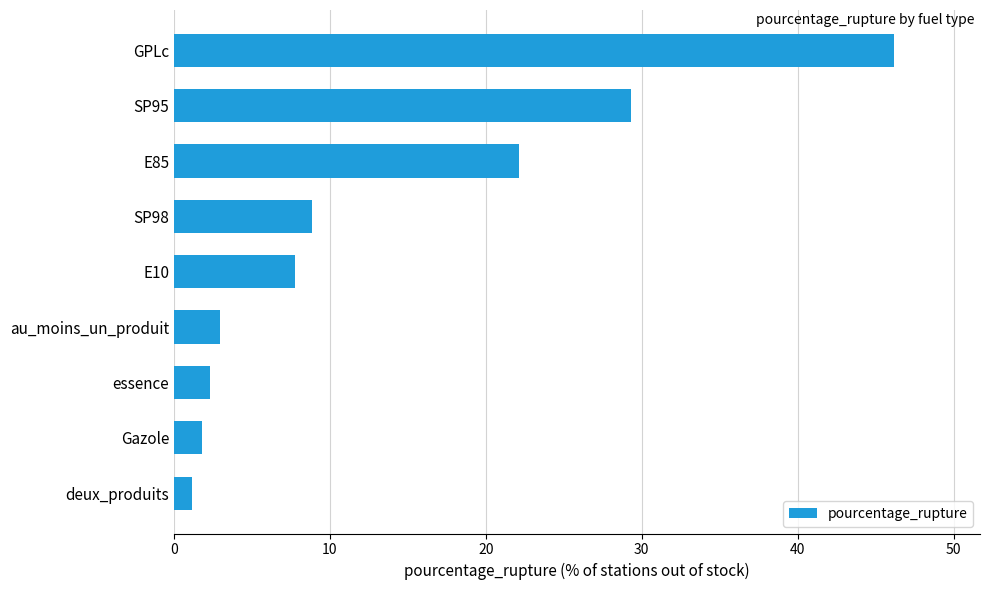

At which label is the value closest to 23?

E85